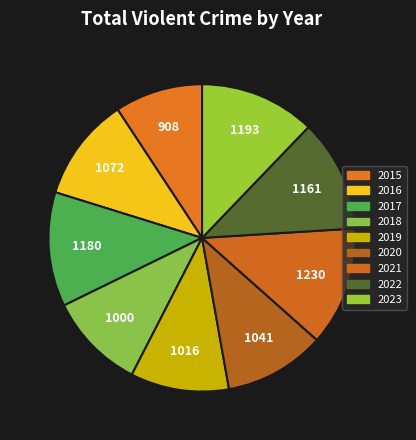

Rank the categories by value from lowest to highest.

2015, 2018, 2019, 2020, 2016, 2022, 2017, 2023, 2021